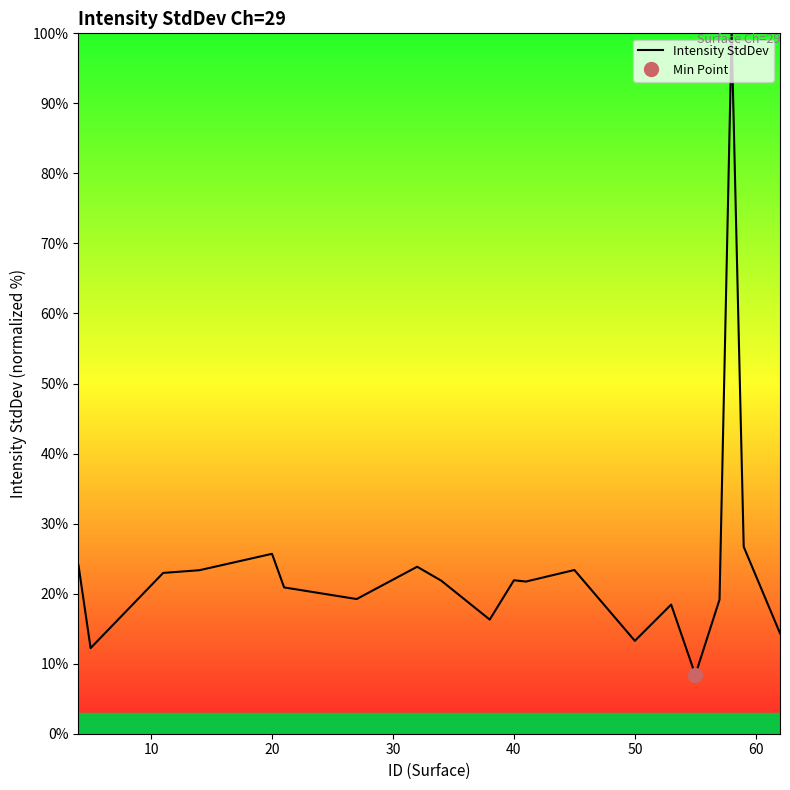

How many values are below 21?

9